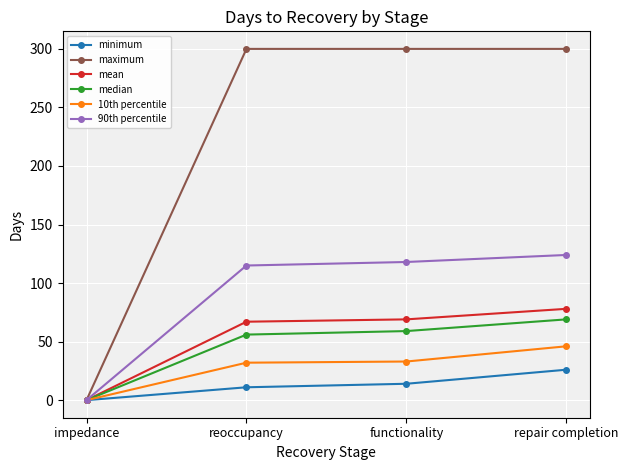

What is the label of the 2nd point from the right?

functionality